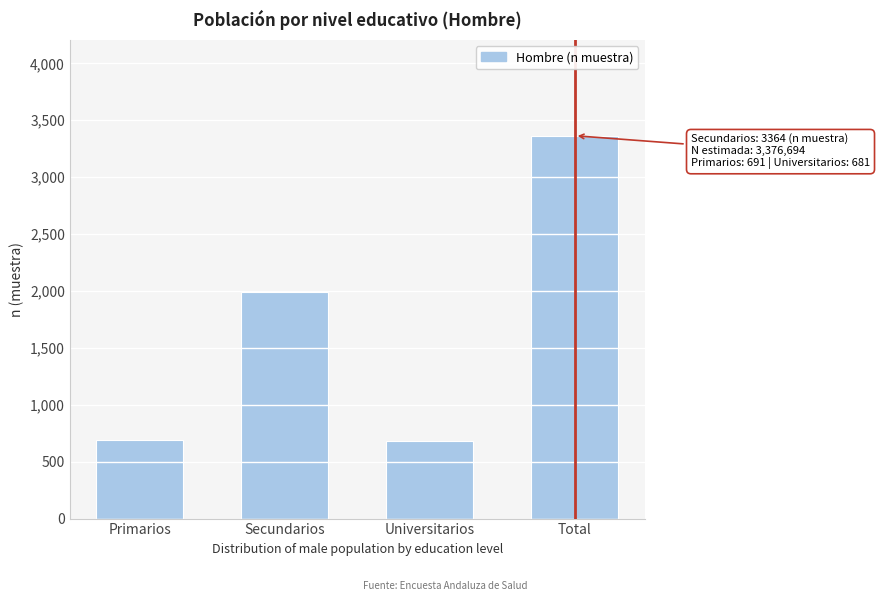

What is the smallest value displayed?

681